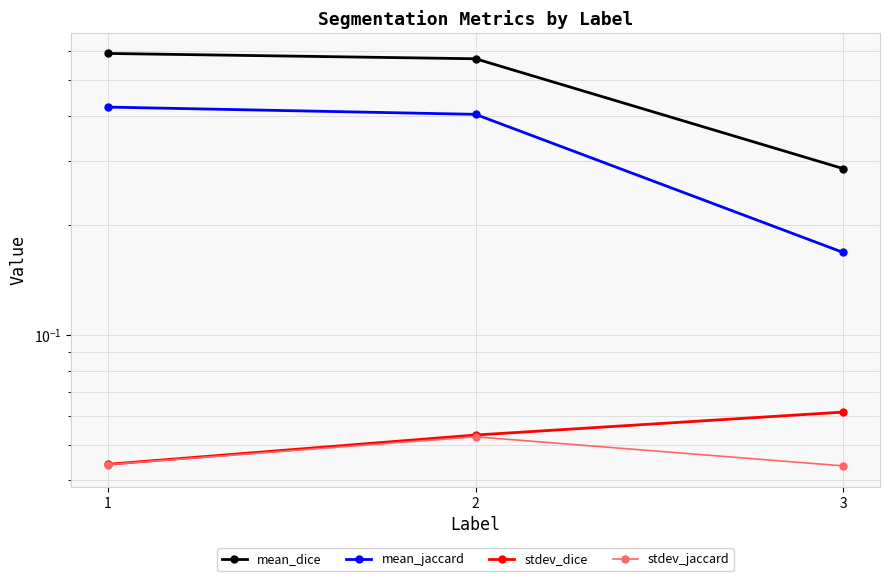

What are all the series names shown in the legend?

mean_dice, mean_jaccard, stdev_dice, stdev_jaccard